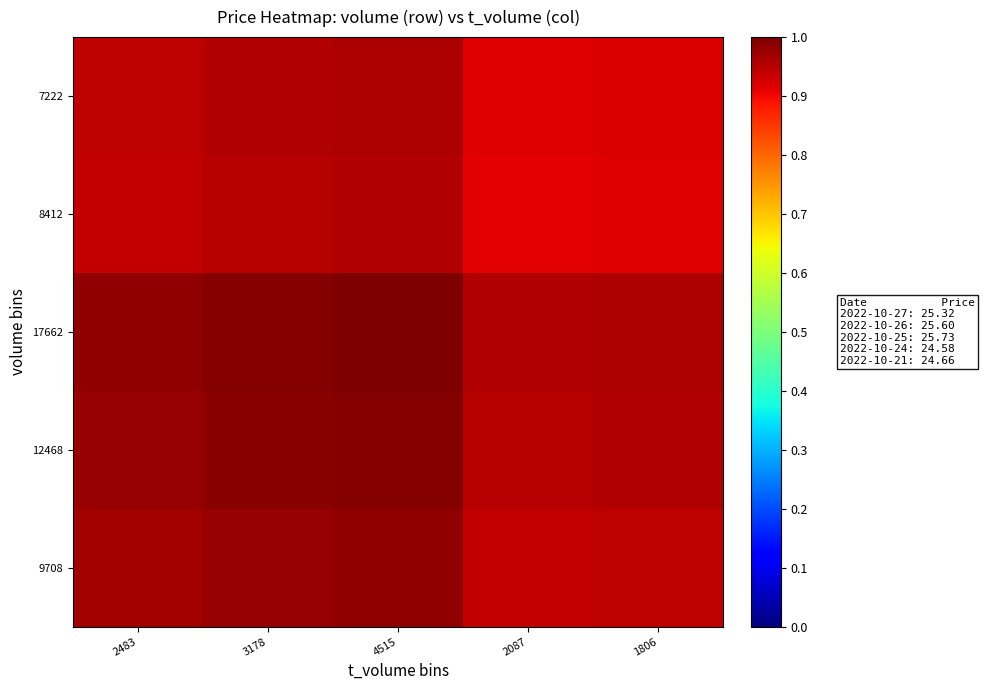

Reading left to right, list all the values displayed in this chart.

9708: 2483=1.0	3178=1.0	4515=1.0	2087=0.9	1806=0.9
12468: 2483=1.0	3178=1.0	4515=1.0	2087=1.0	1806=1.0
17662: 2483=1.0	3178=1.0	4515=1.0	2087=1.0	1806=1.0
8412: 2483=0.9	3178=1.0	4515=1.0	2087=0.9	1806=0.9
7222: 2483=0.9	3178=1.0	4515=1.0	2087=0.9	1806=0.9